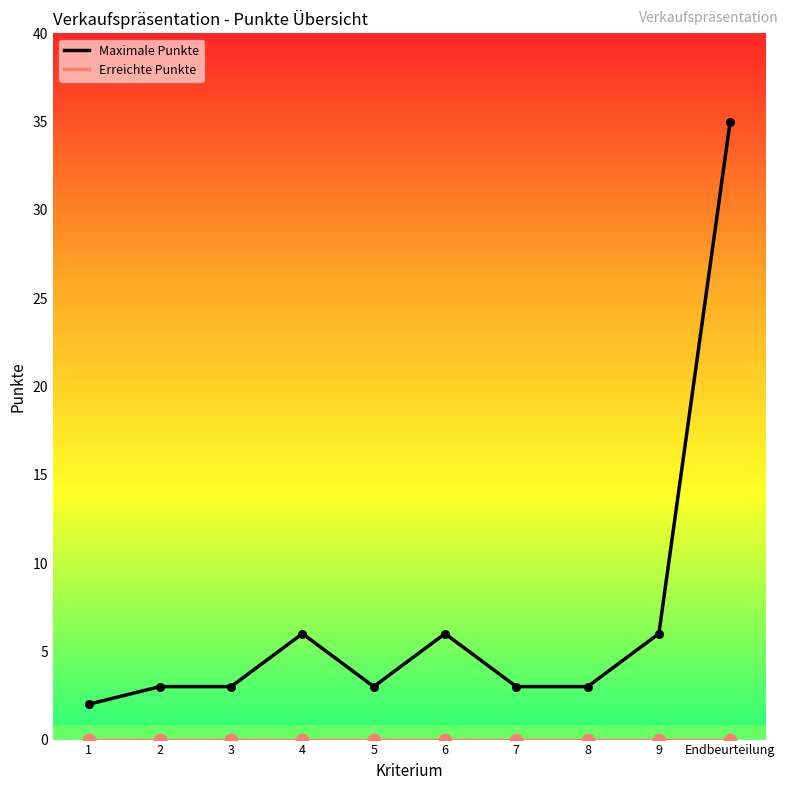

What is the difference between the maximum and minimum values in the Maximale Punkte series?

33